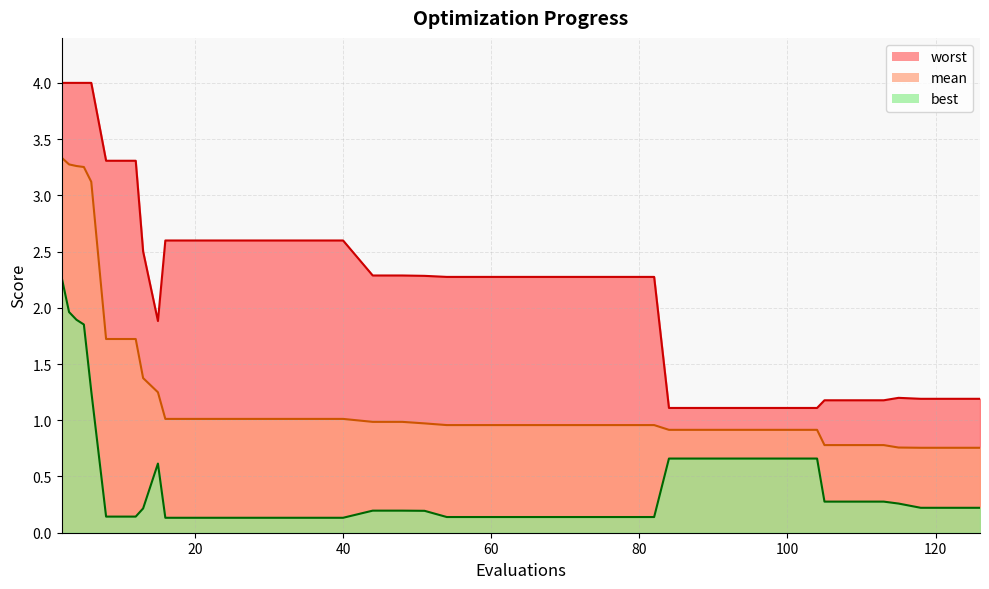

At which category is the sum across all series the highest?

2